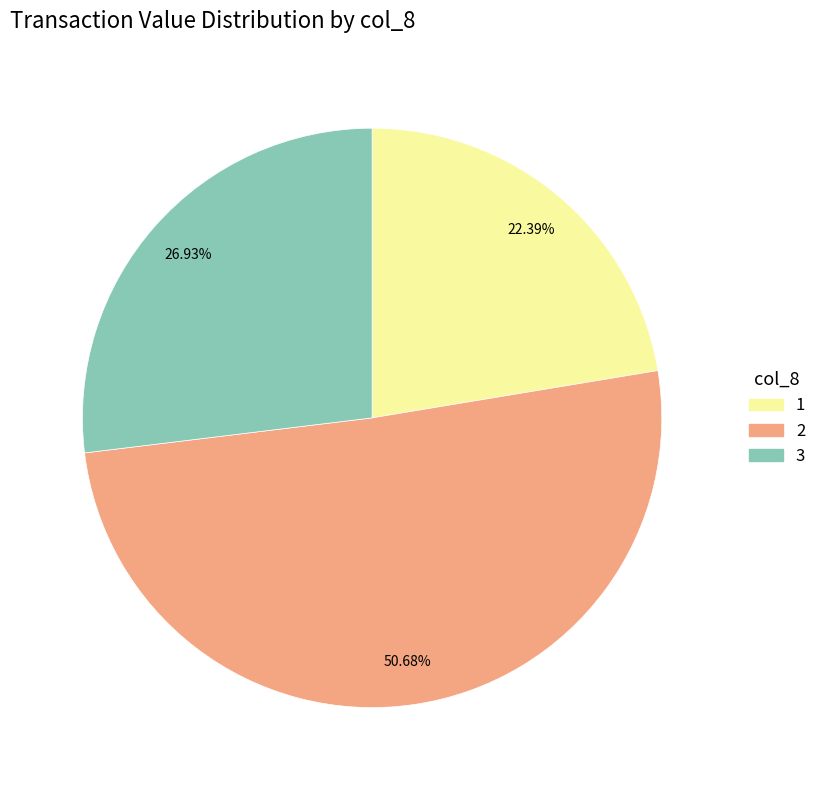

How many segments does this pie chart have?

3